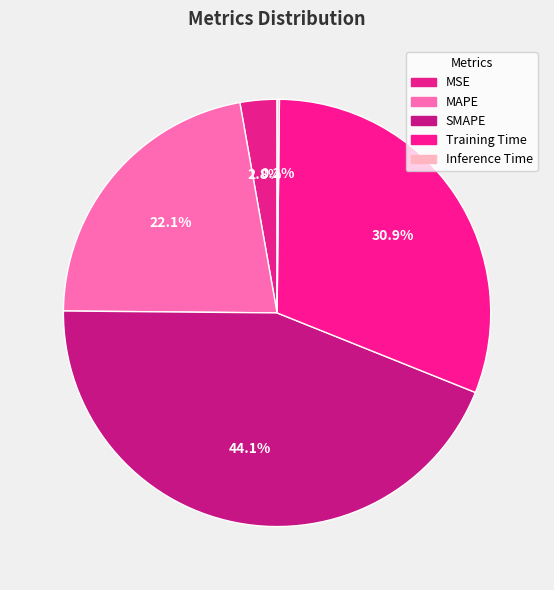

How many slices are in this pie chart?

5